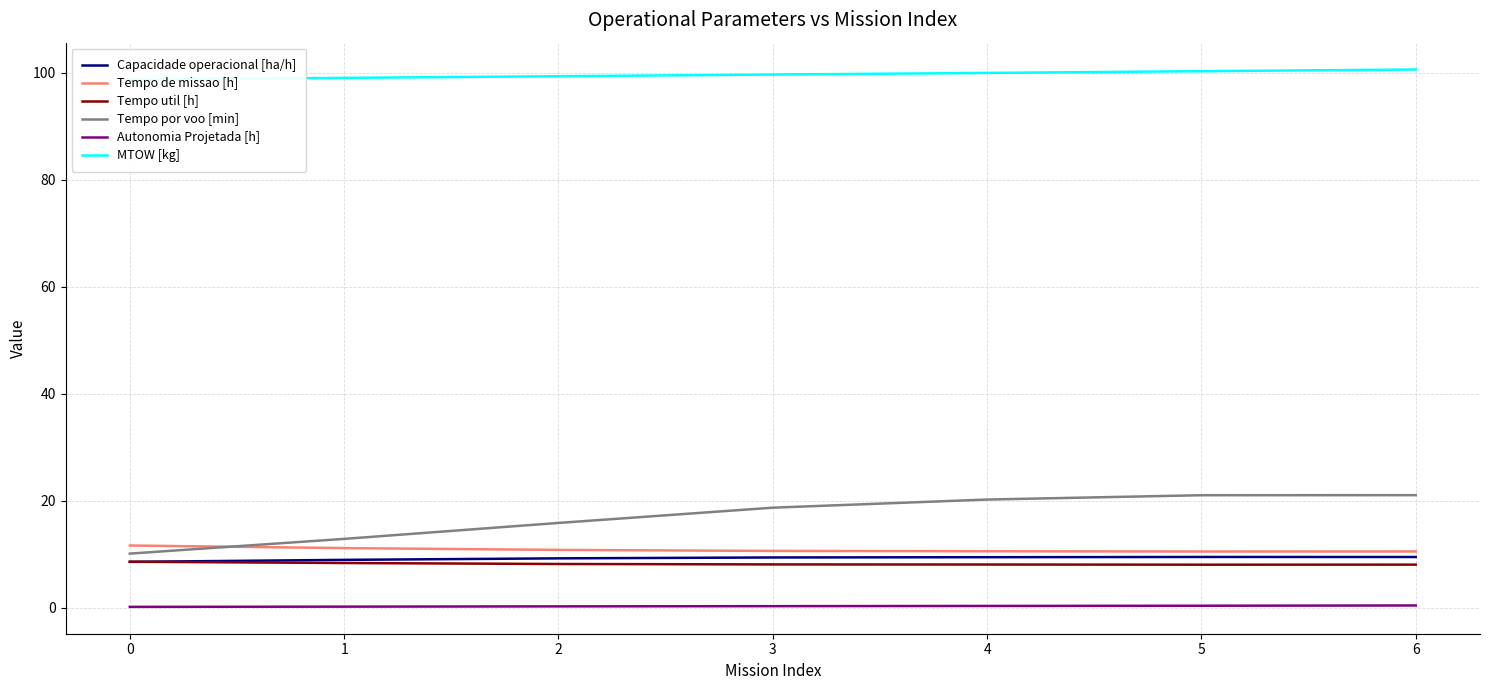

What is the value of the Tempo de missao [h] point at the 6th from the left?

10.5